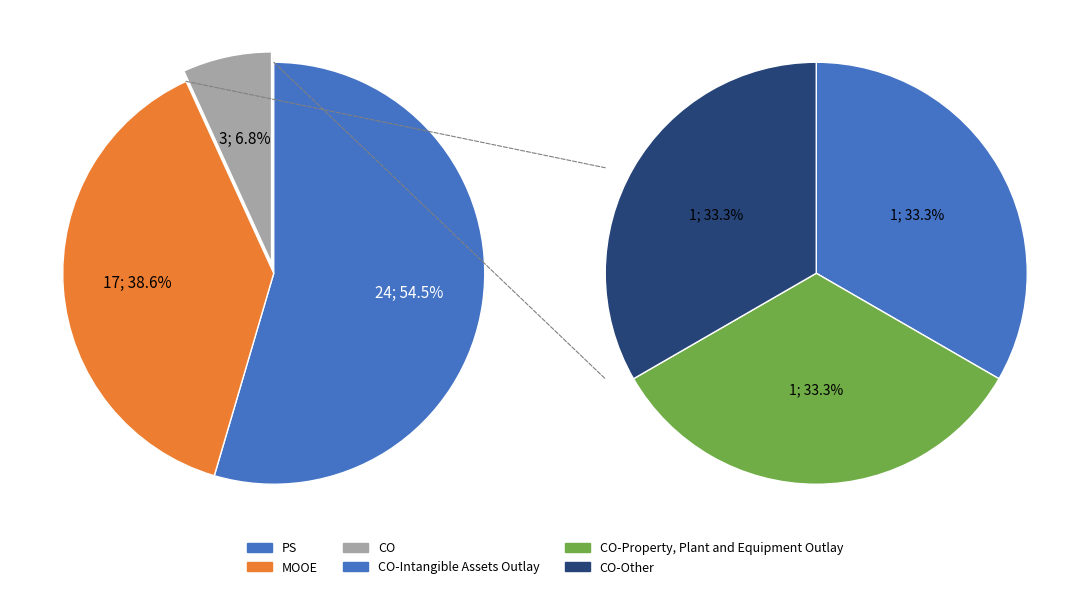

What is the smallest slice in the pie chart?

CO